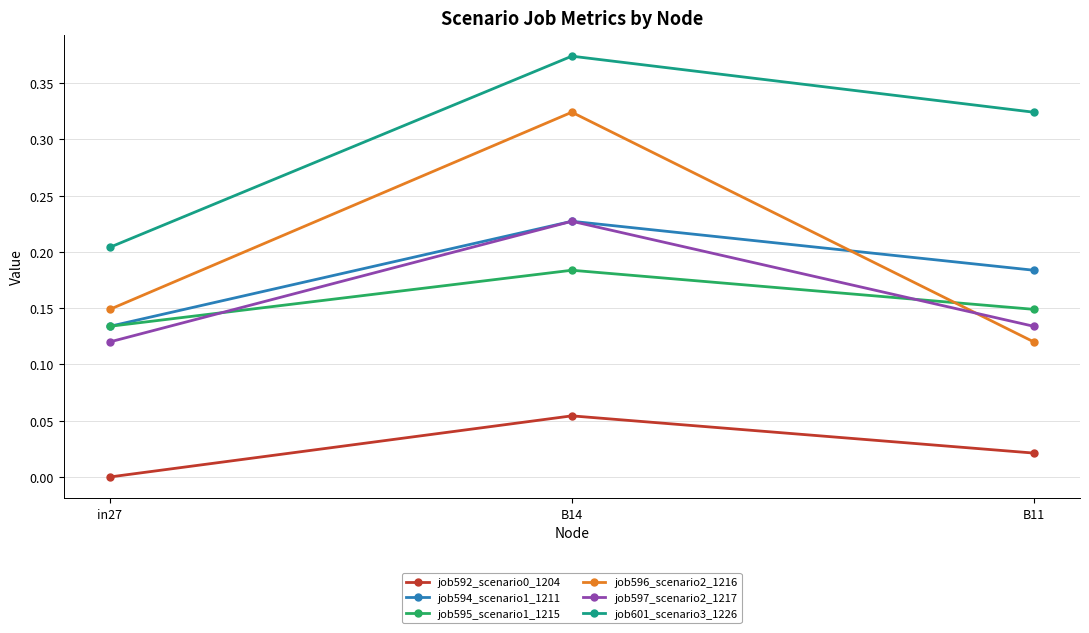

What is the total value across all series at in27?

0.7